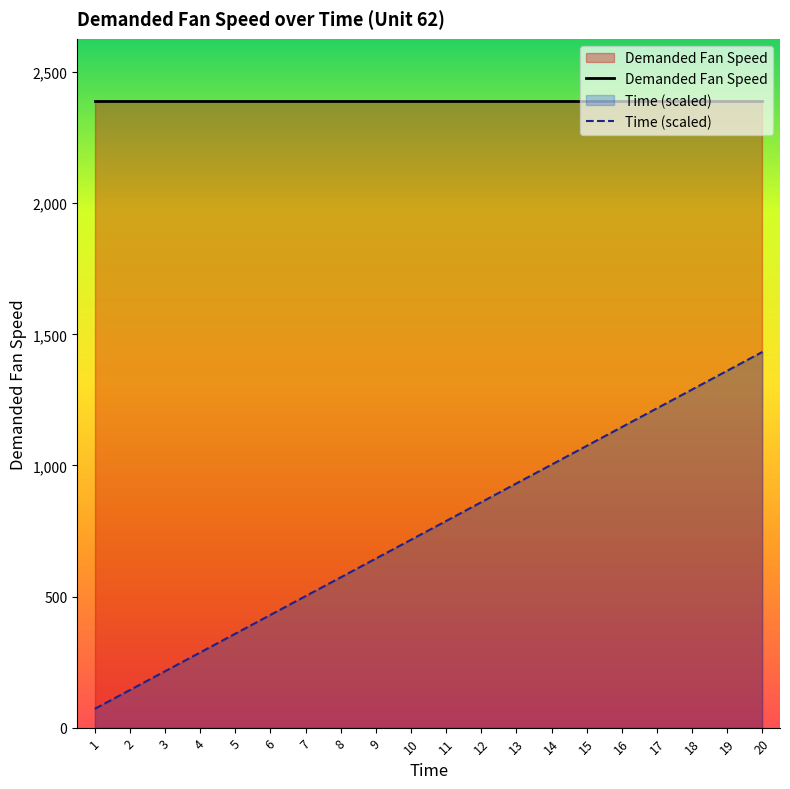

True or false: Demanded Fan Speed has a value of 3566.7 at 20.

False